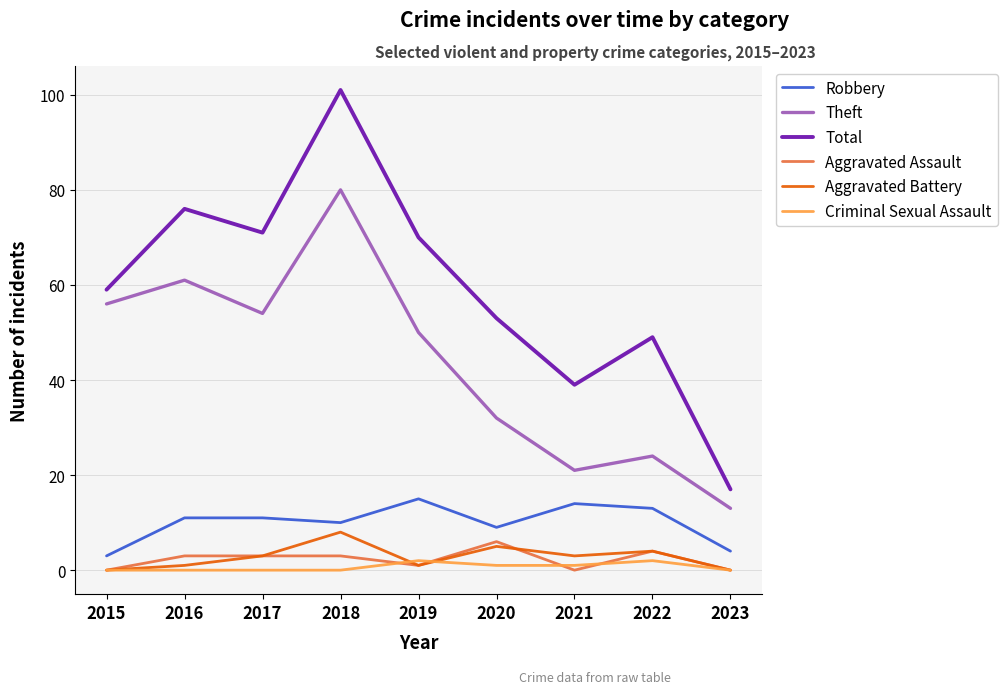

What is the approximate value of Theft at 2017?

54